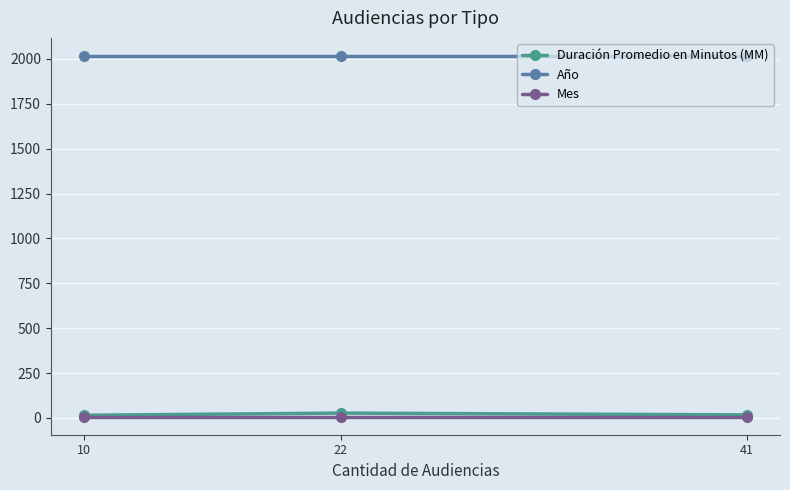

Is the value of Año at 41 greater than the value of Mes at 41?

Yes